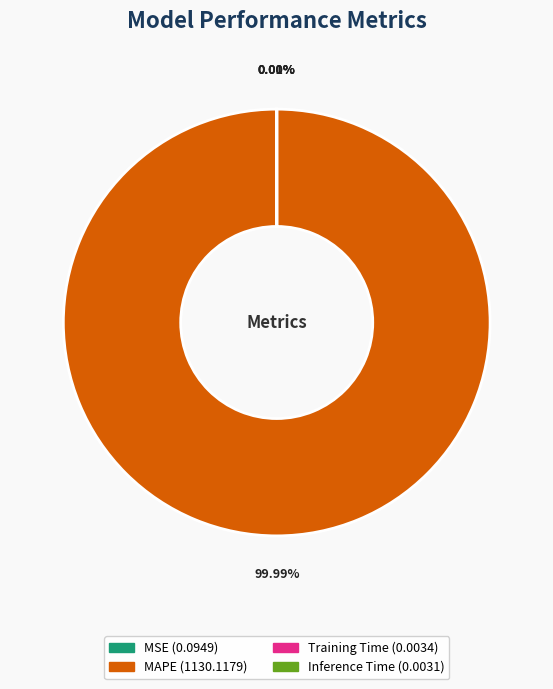

The Training Time slice represents 0% of the pie. True or false?

True